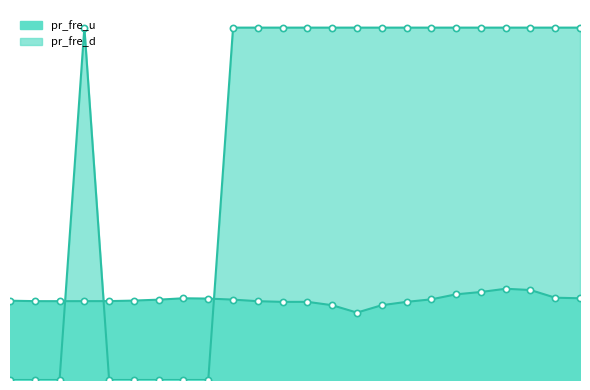

What are all the series names shown in the legend?

pr_fre_u, pr_fre_d